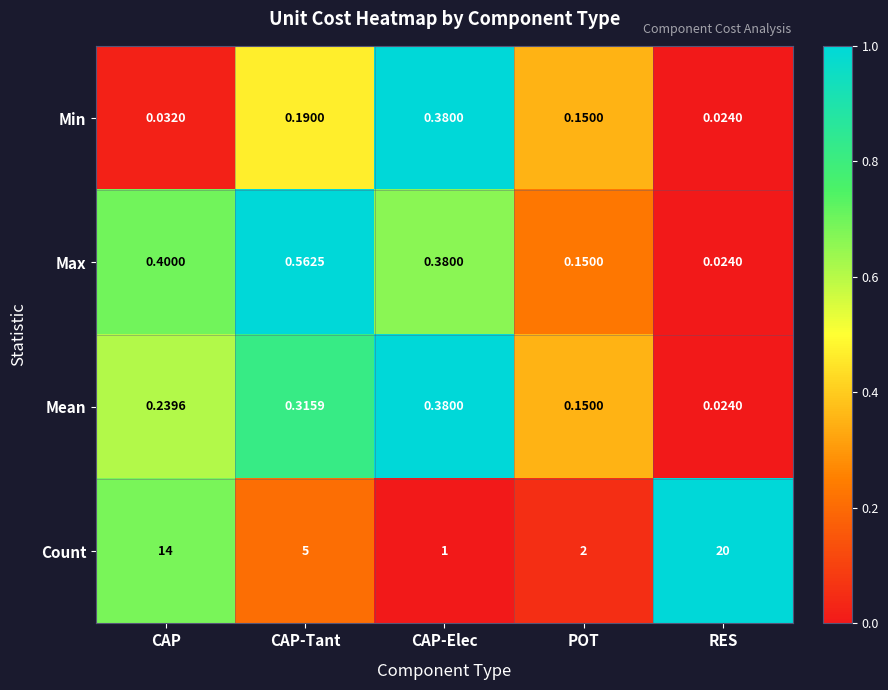

Which category has the lowest value in the Count series?

CAP-Elec